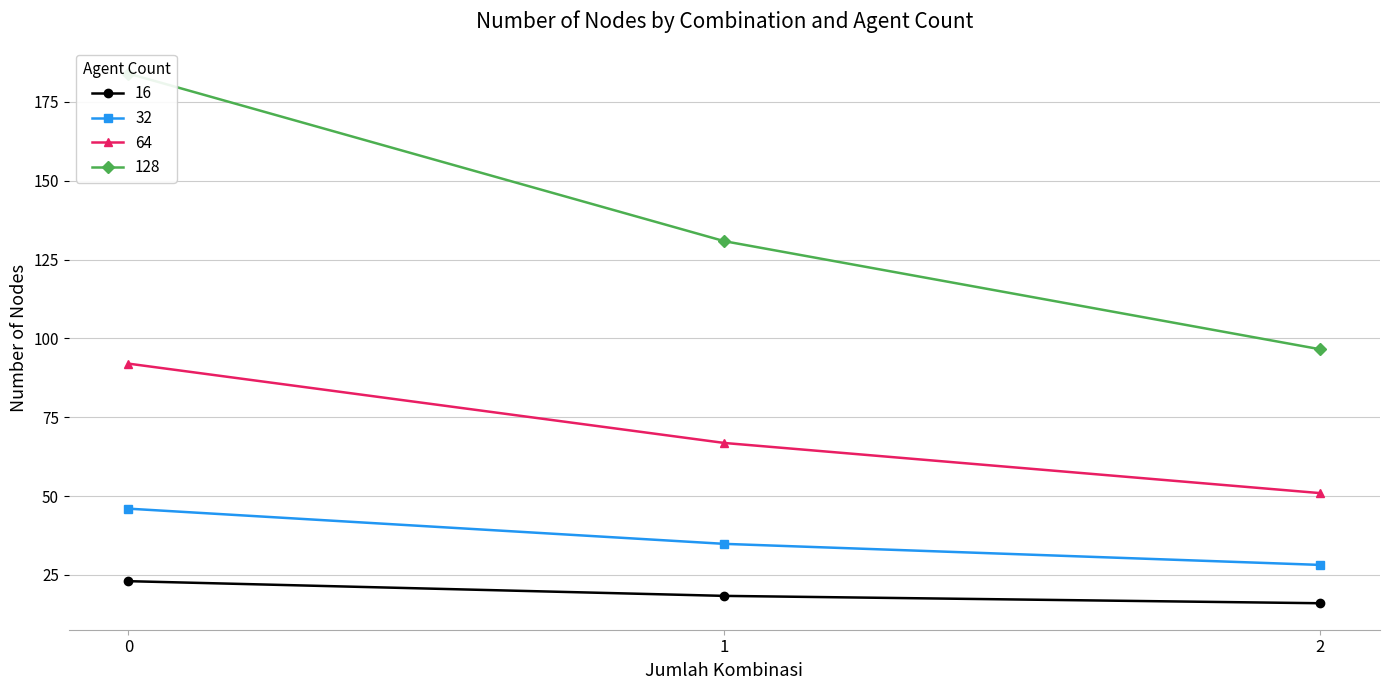

True or false: 16 and 64 cross at least once.

False